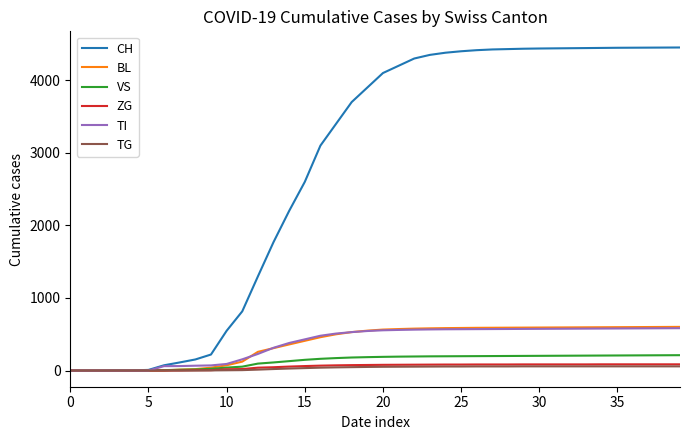

What is the highest value of the CH series?

4452